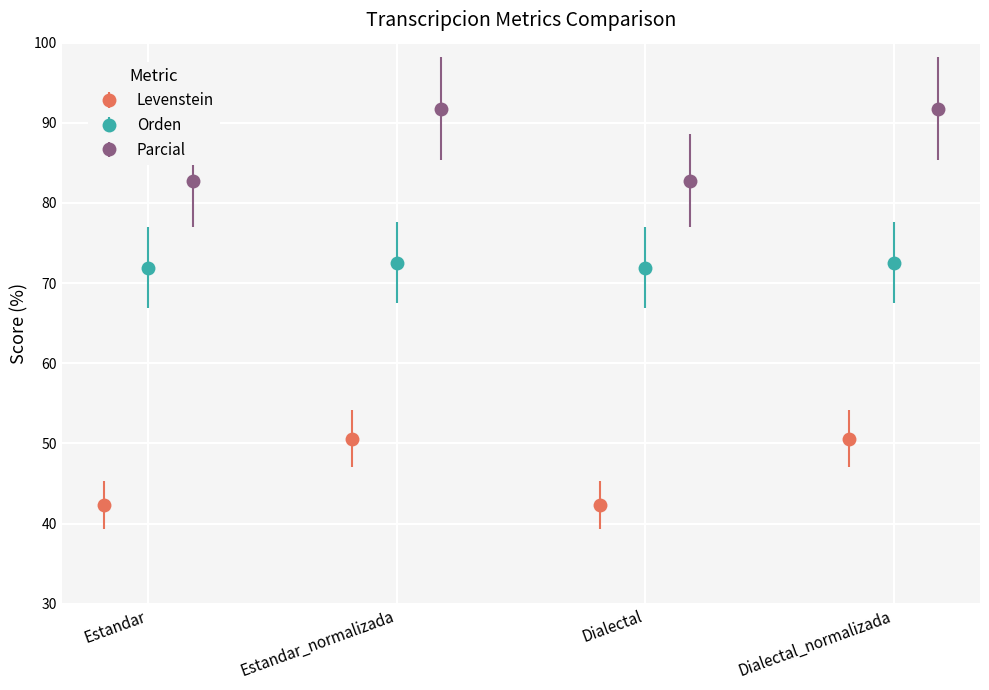

Is it true that Orden equals 38.3 at Dialectal?

False